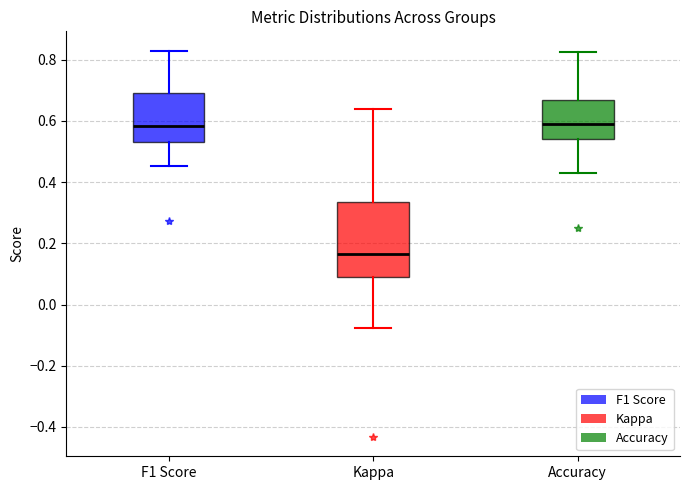

Reading left to right, read every box against the y-axis: the position of its median line, the range the box covers, and the ends of its whiskers. The values are not printed on the chart, so give them approximately, as read against the axis.

F1 Score: median 0.58, box 0.52 to 0.70, whiskers 0.46 to 0.82
Kappa: median 0.16, box 0.10 to 0.34, whiskers -0.08 to 0.64
Accuracy: median 0.58, box 0.54 to 0.66, whiskers 0.42 to 0.82